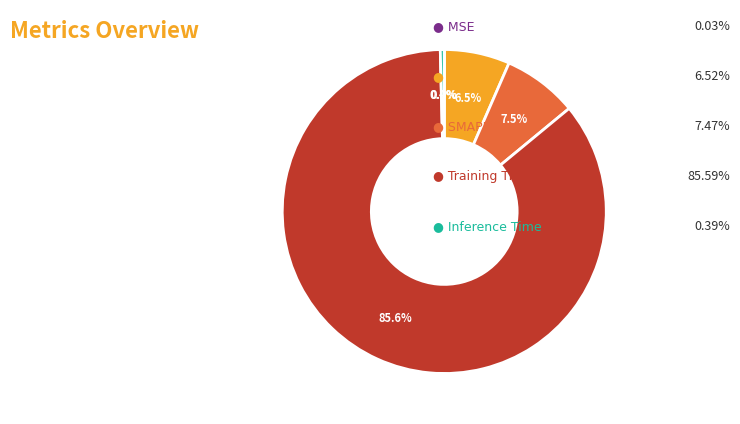

Does any single category account for the majority?

Yes